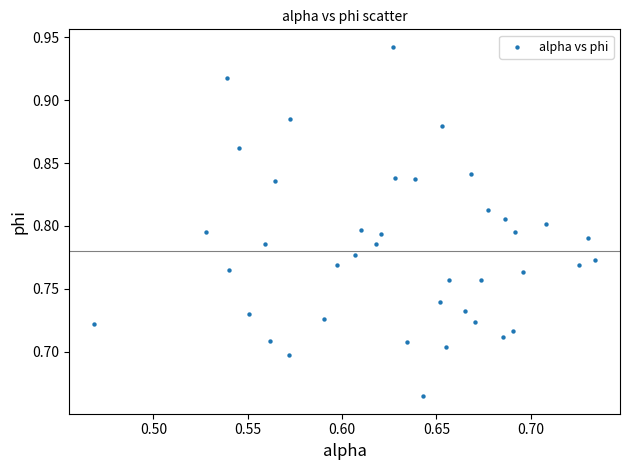

What is the range of Y values (max minus min)?

0.3